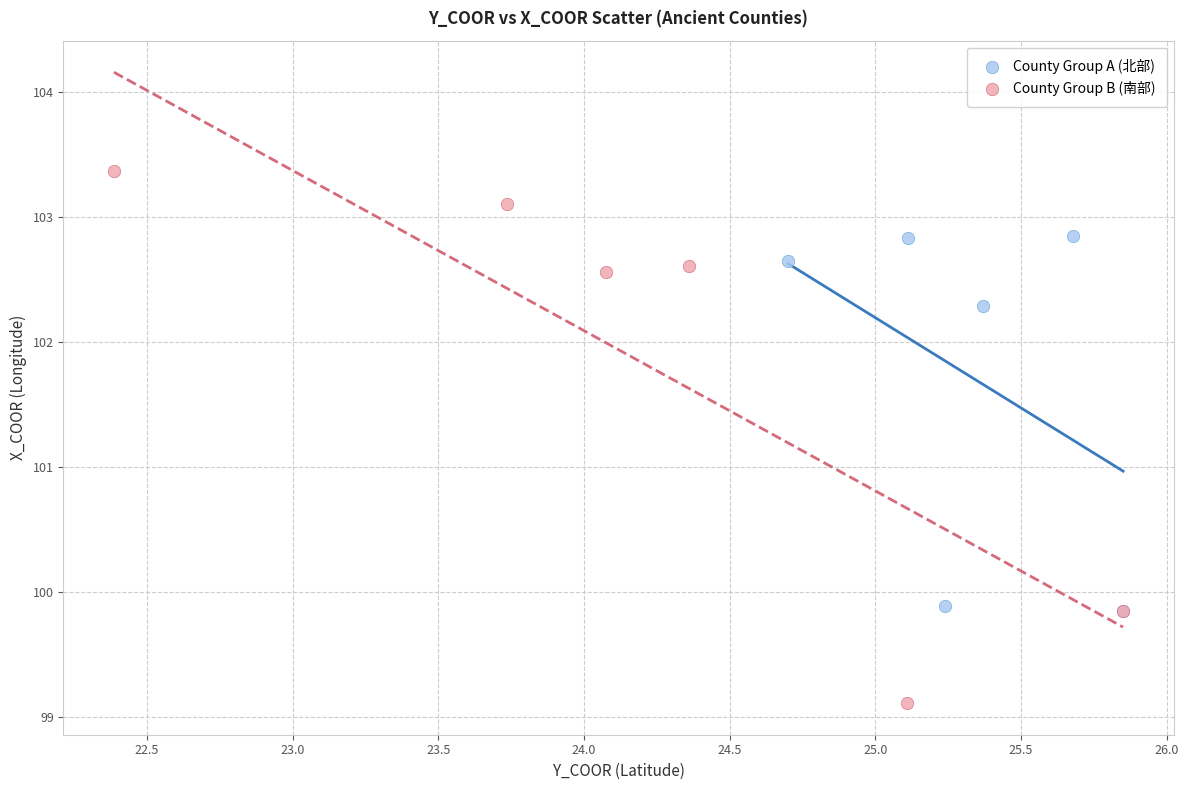

Which series has the widest spread of Y values?

County Group B (南部)